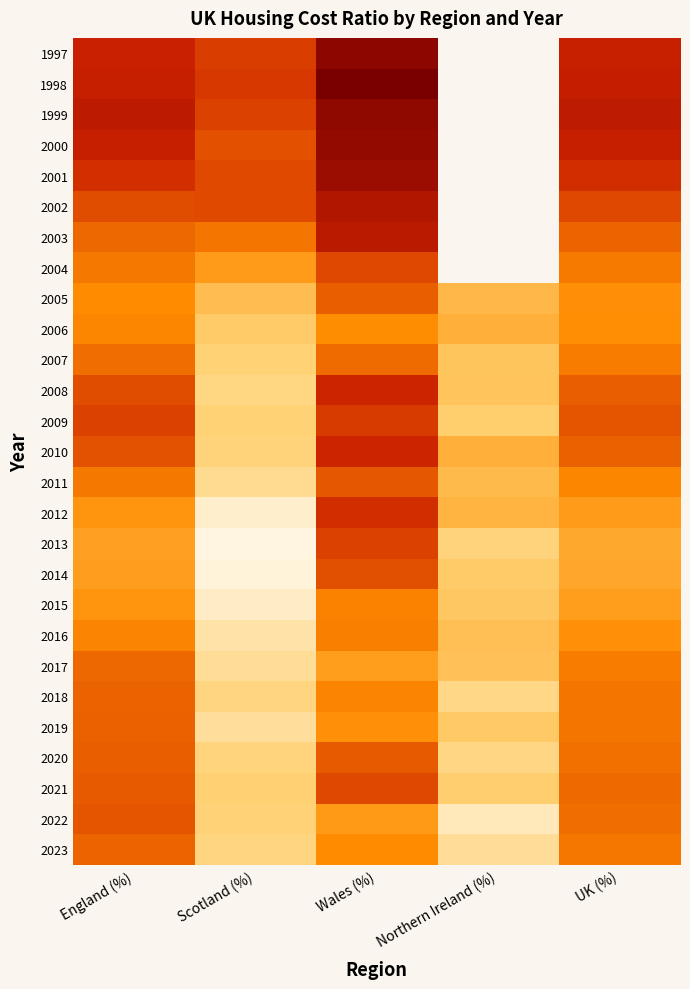

At which category does the chart reach its peak across all series?

Wales (%)